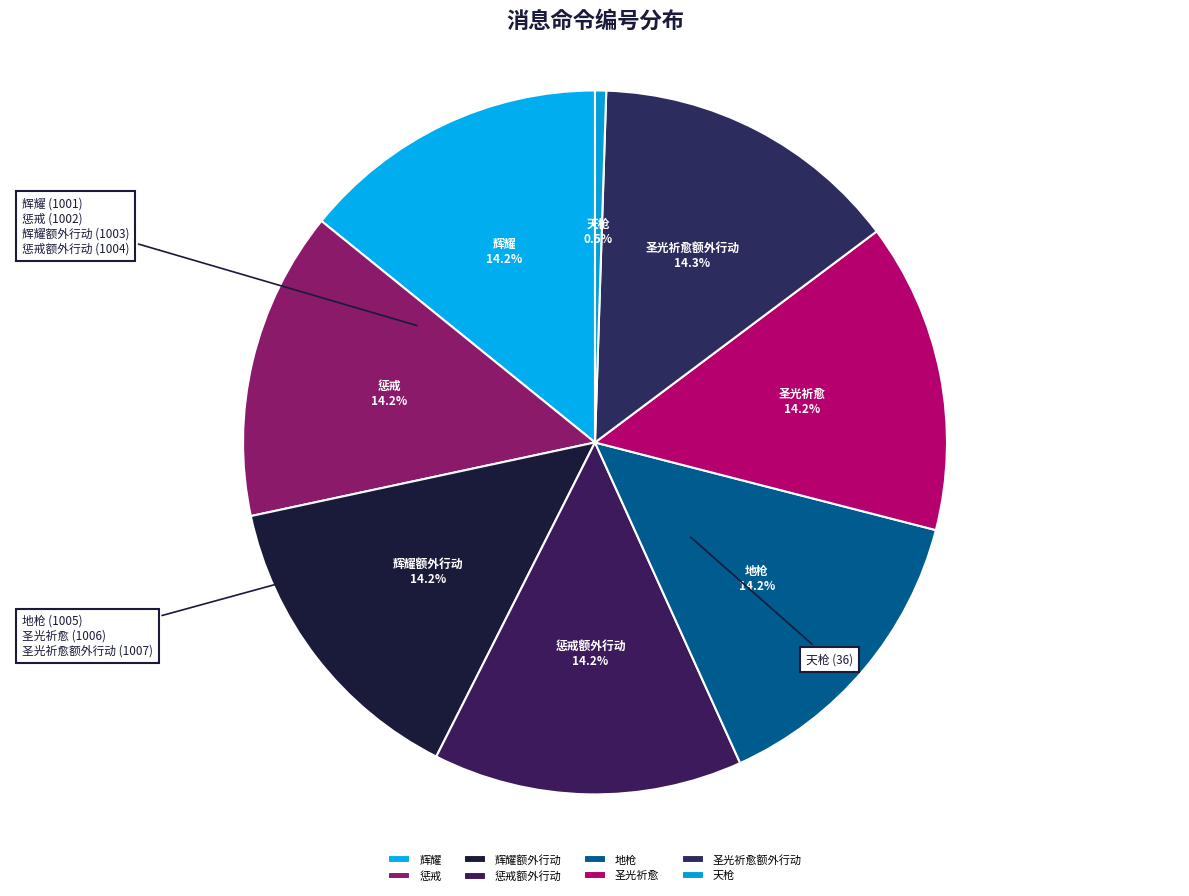

To the nearest percent, what is the difference between the largest and smallest slice percentages?

14%